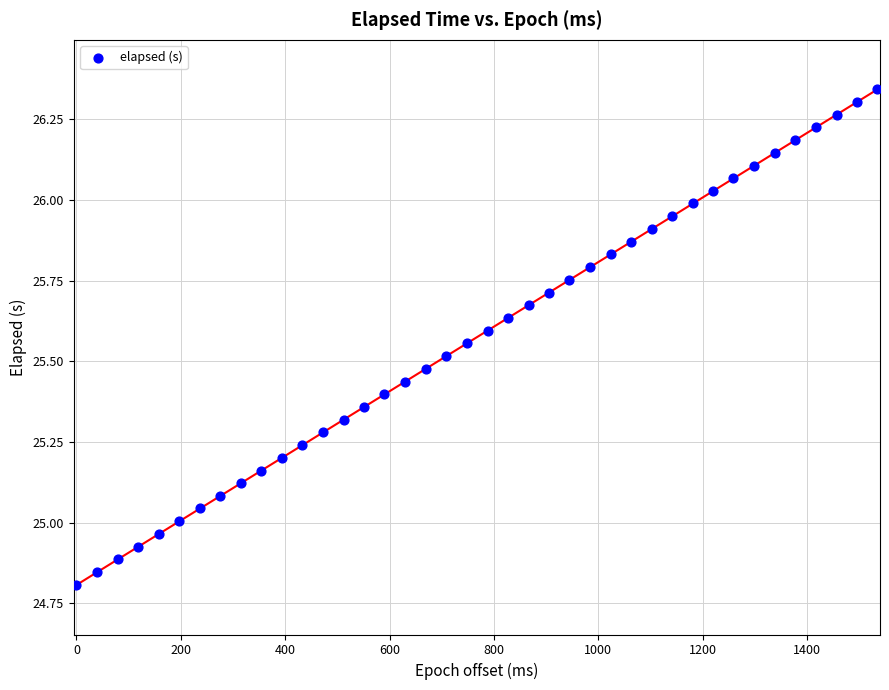

What is the range of X values (max minus min)?

1535.0